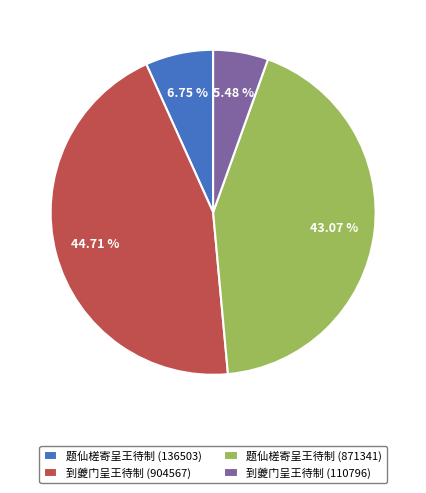

Rank the categories by value from highest to lowest.

到夔门呈王待制 (904567), 题仙槎寄呈王待制 (871341), 题仙槎寄呈王待制 (136503), 到夔门呈王待制 (110796)